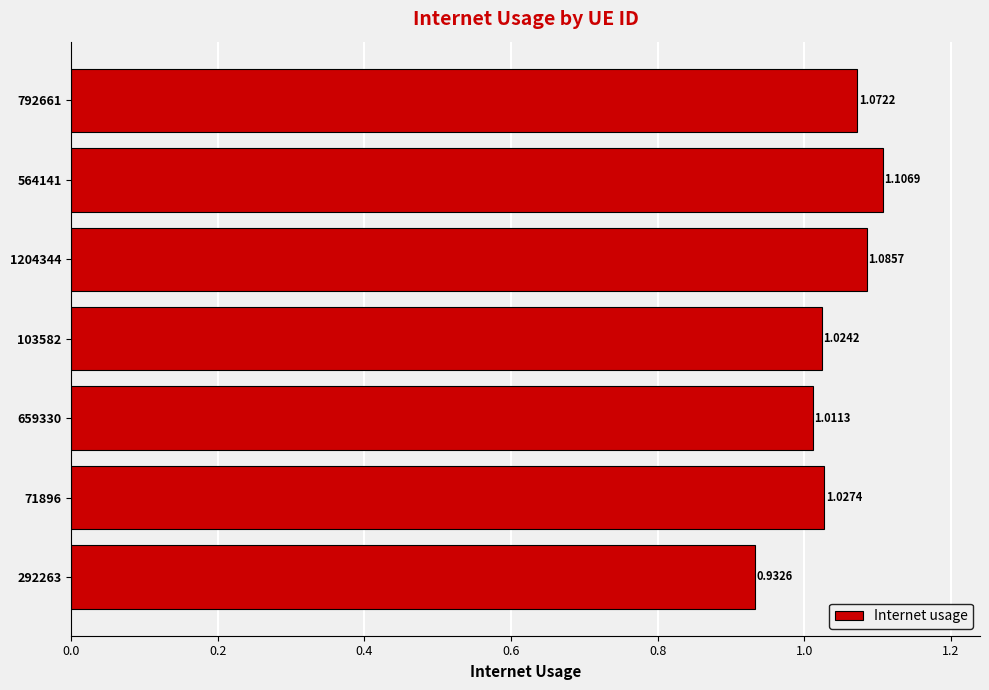

At which label is the value closest to 1?

659330